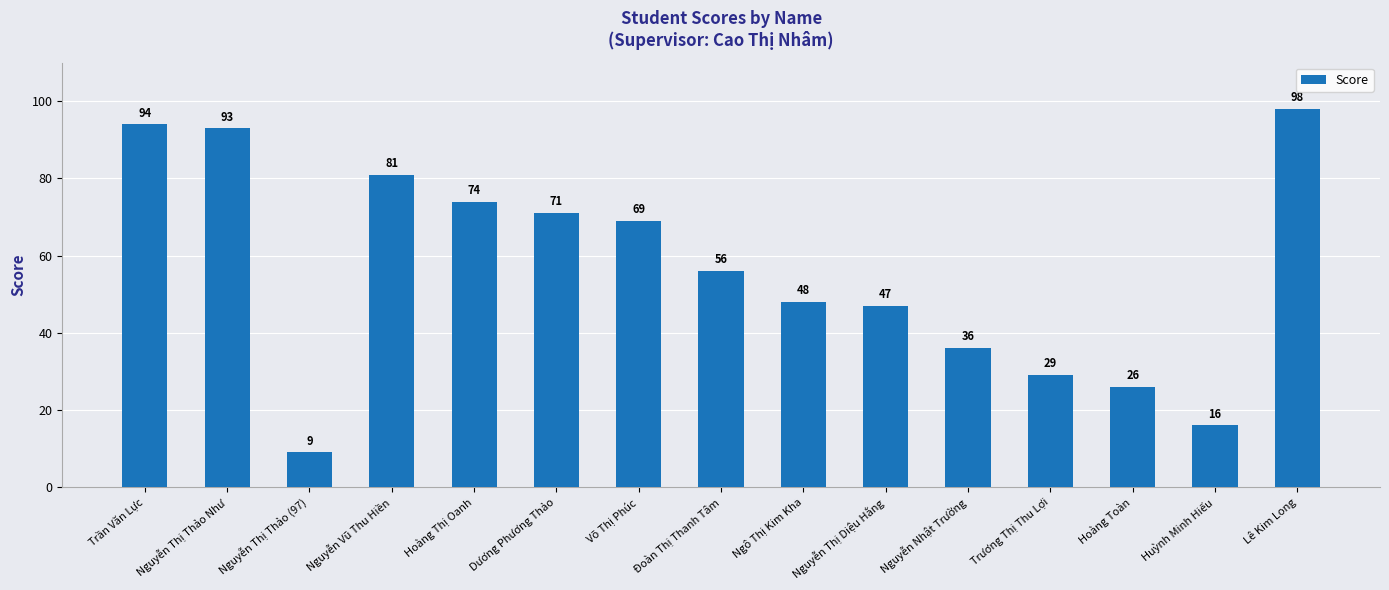

Count the number of categories in the chart.

15